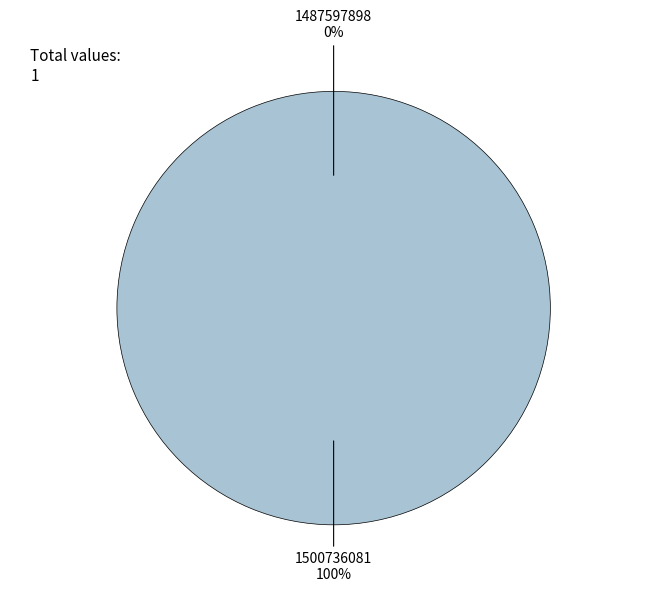

Count the number of slices in the pie.

2